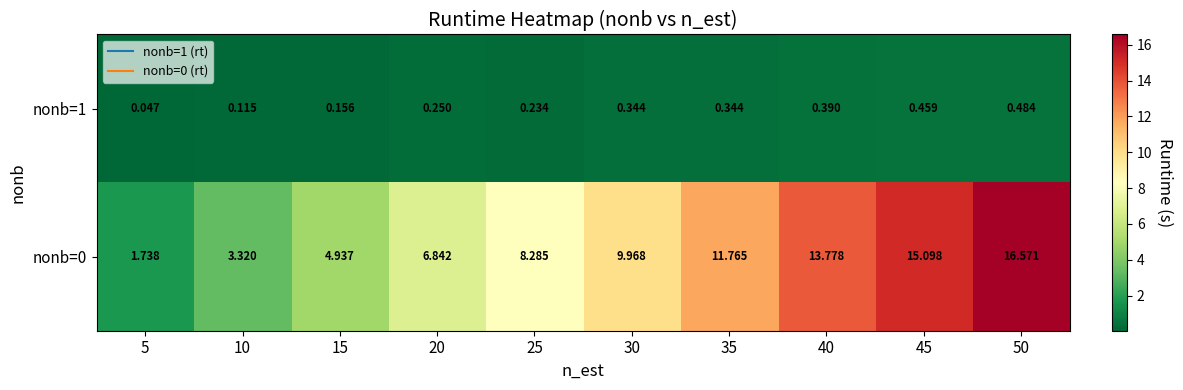

Is the value of nonb=1 at 15 greater than the value of nonb=0 at 10?

No